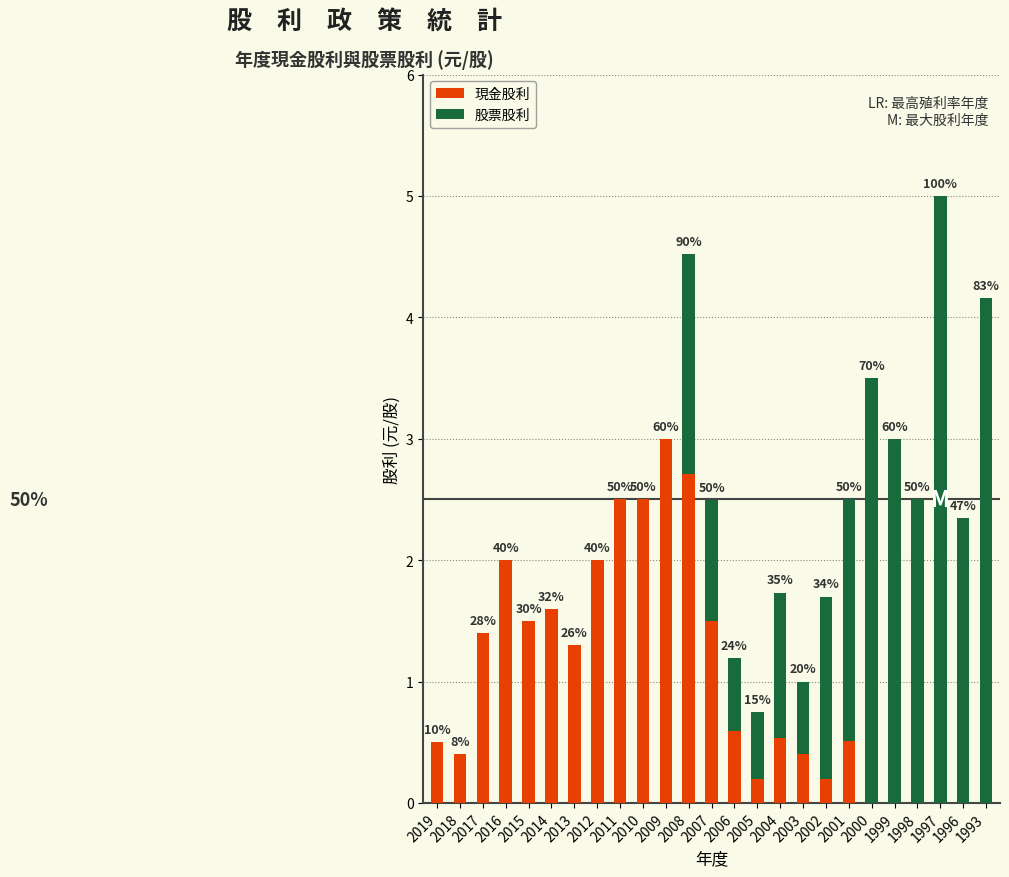

Is it true that 現金股利 equals 0.0 at 1993?

True